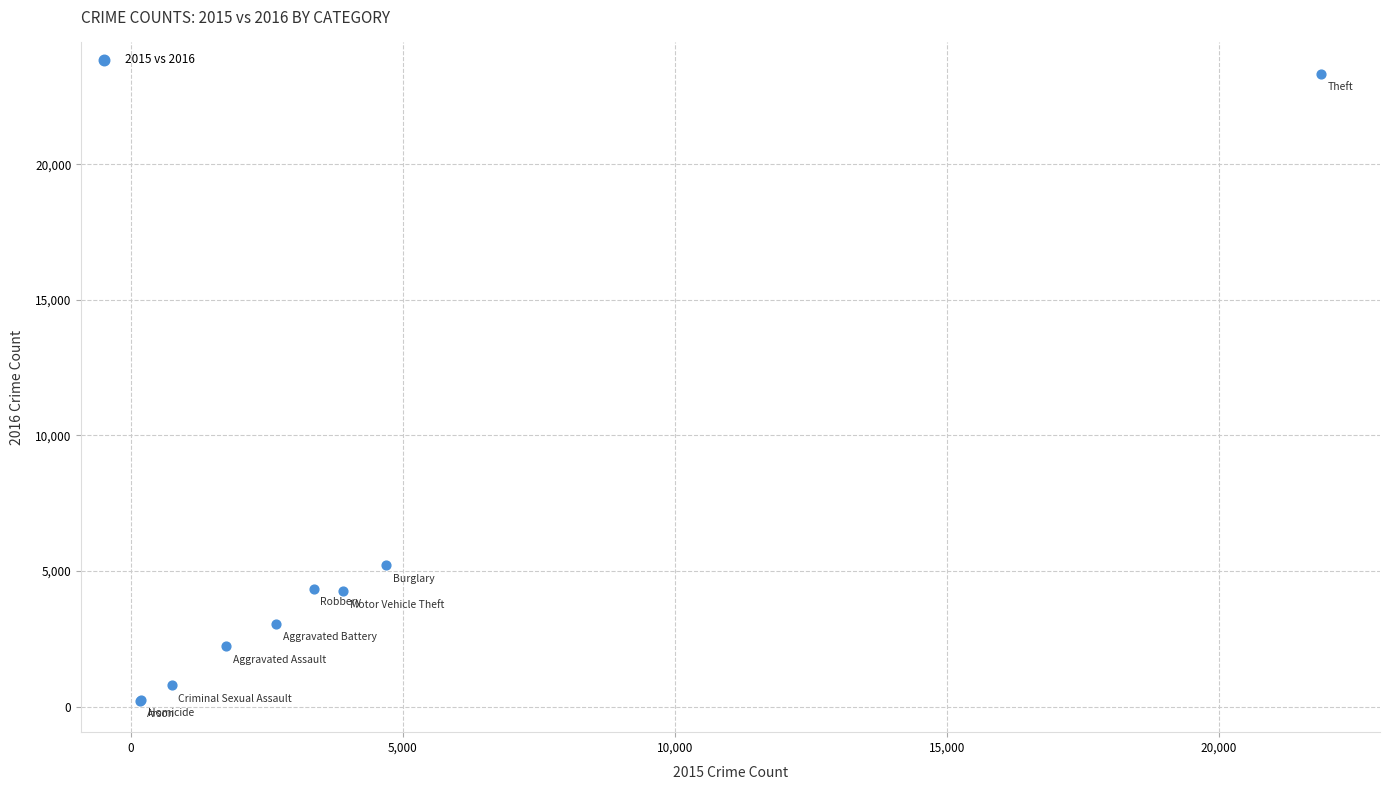

What Y value in the scatter plot is closest to 11777?

5225